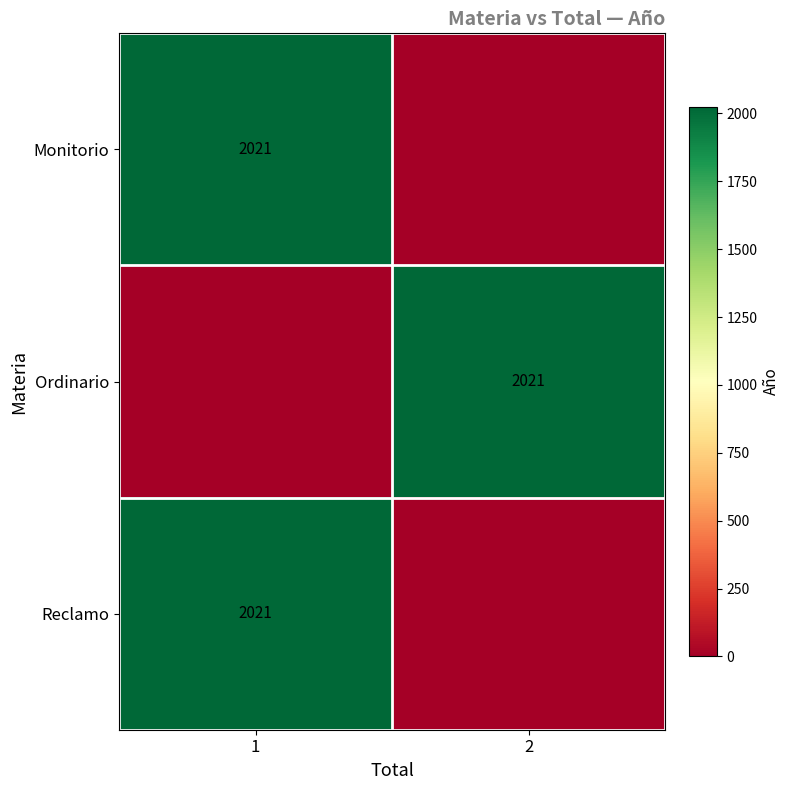

The Monitorio series shows 3489 at 1. True or false?

False